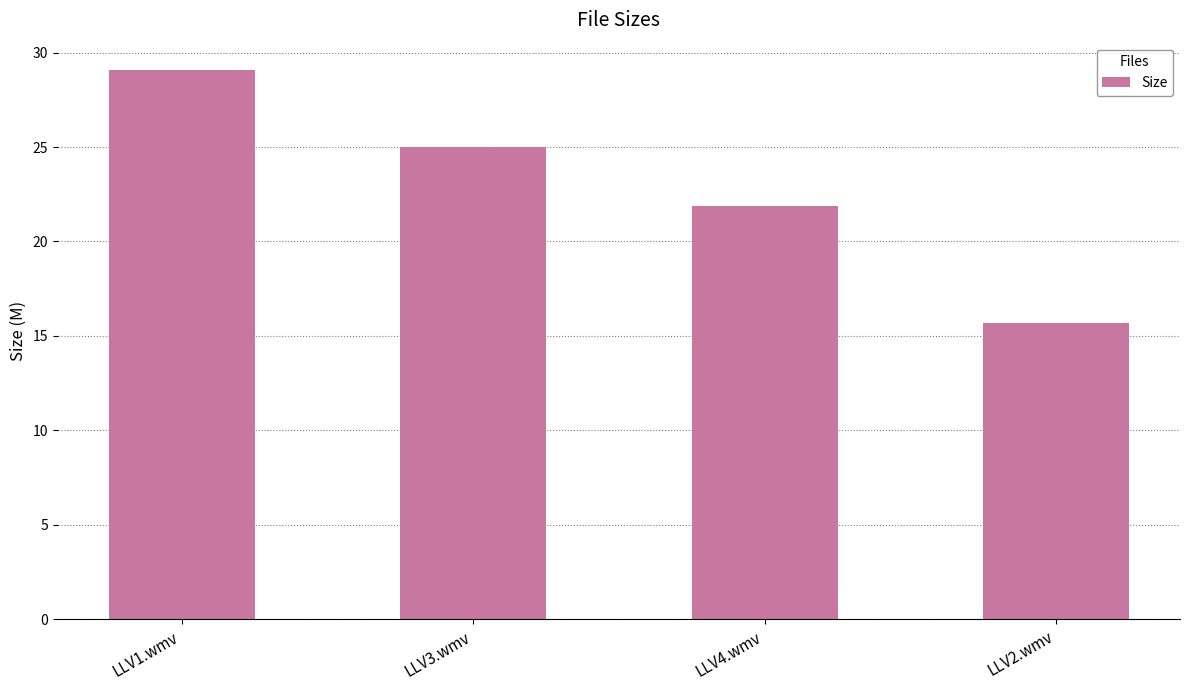

Is it true that the value at LLV1.wmv is 43.5?

False